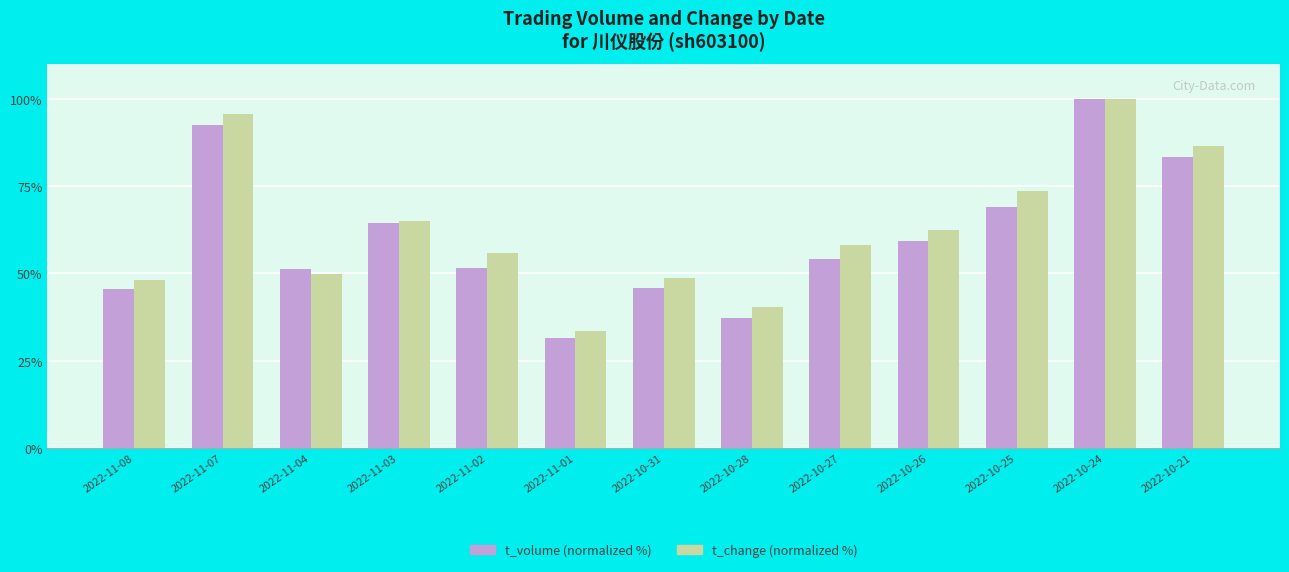

How many series are shown in this chart?

2